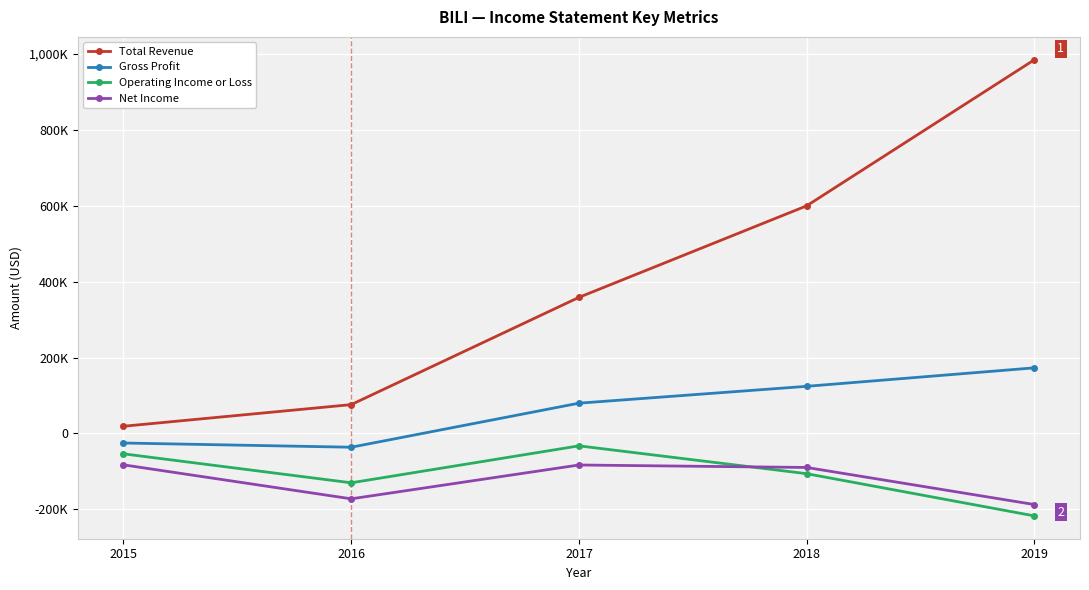

What is the difference between the maximum and minimum values in the Total Revenue series?

965400